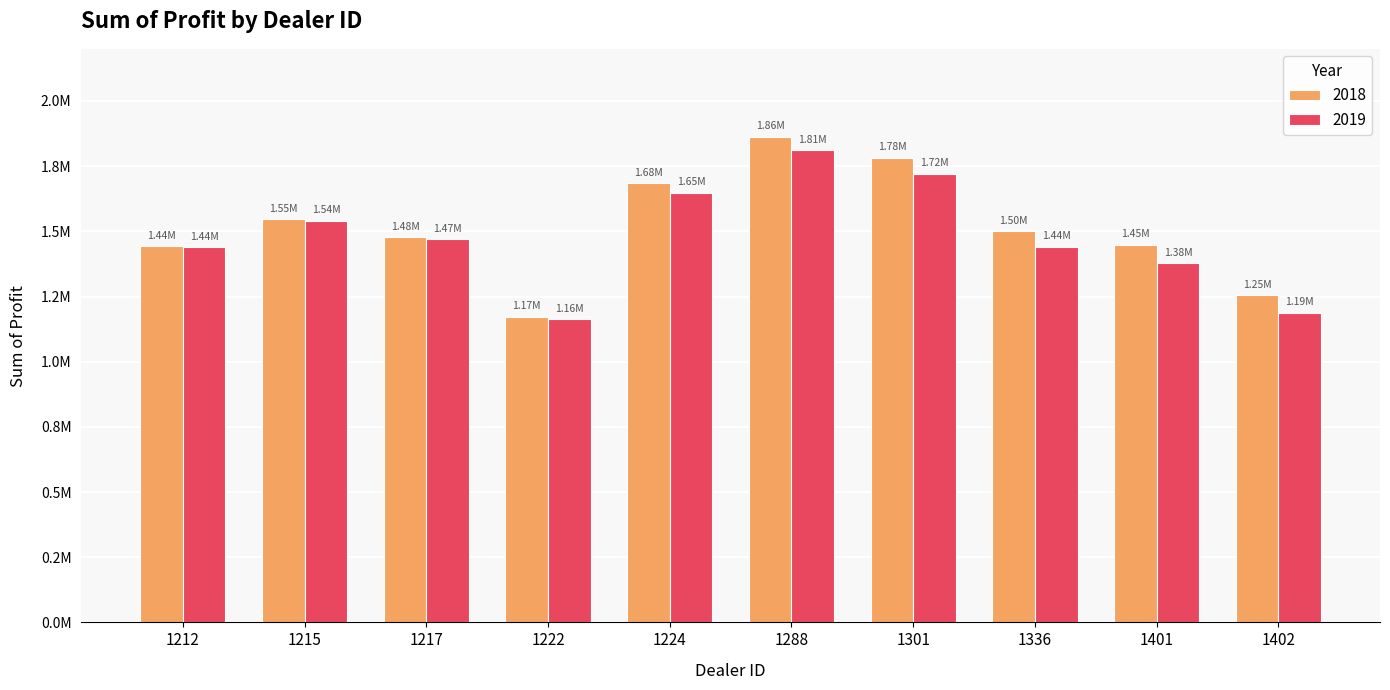

At which category does the chart reach its peak across all series?

1288